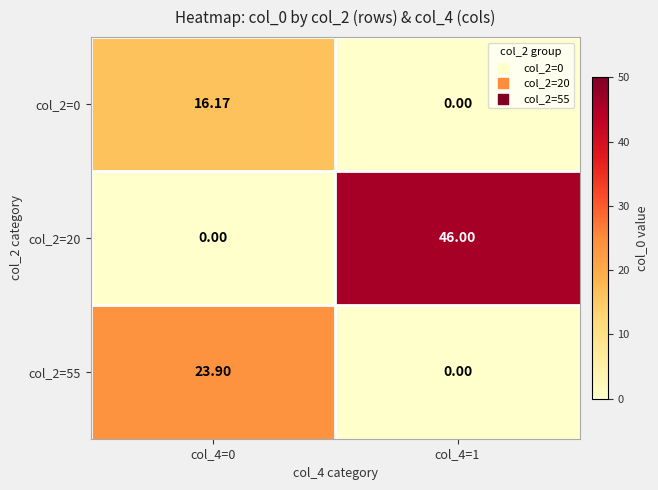

Rank the series by their maximum value, from lowest to highest.

col_2=0, col_2=55, col_2=20